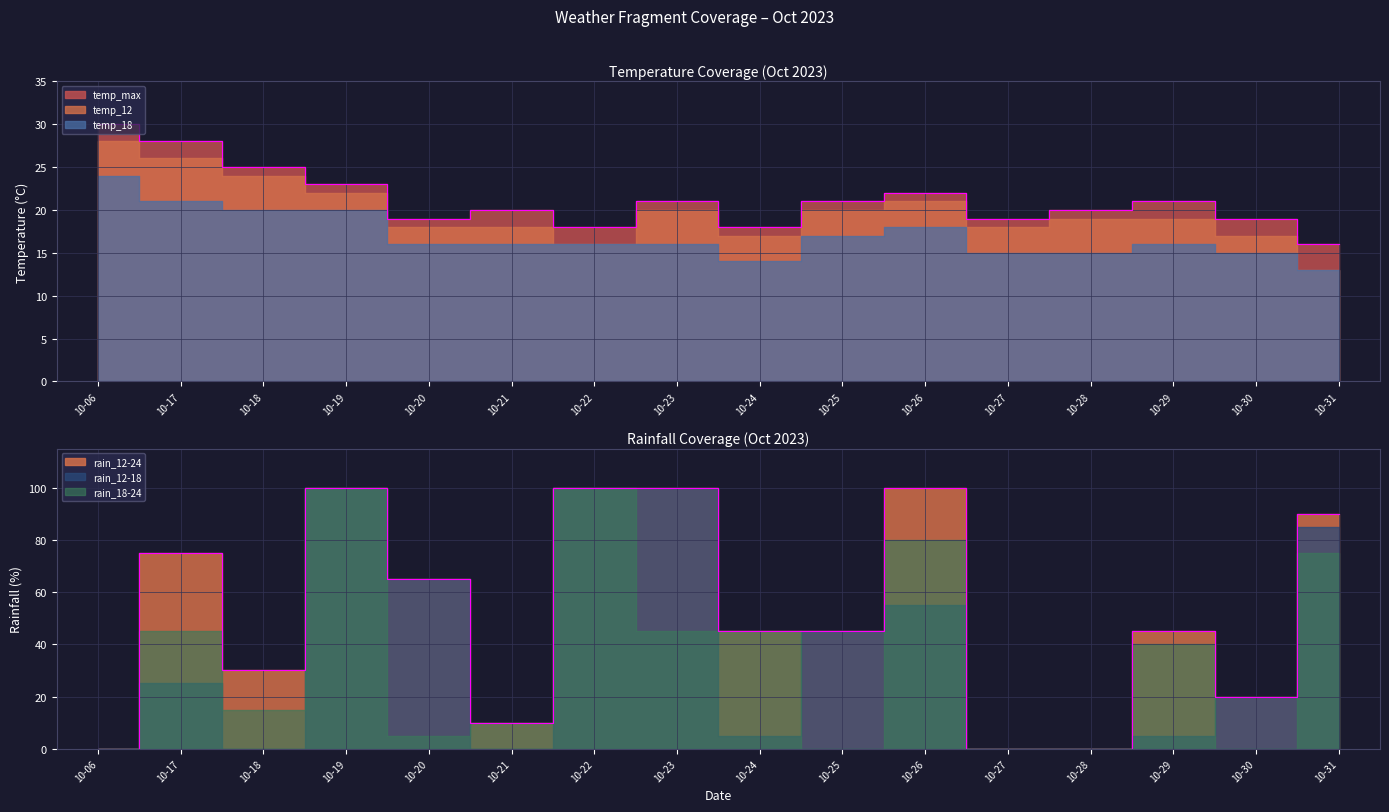

What are all the series names shown in the legend?

temp_max, temp_12, temp_18, rain_12-24, rain_12-18, rain_18-24